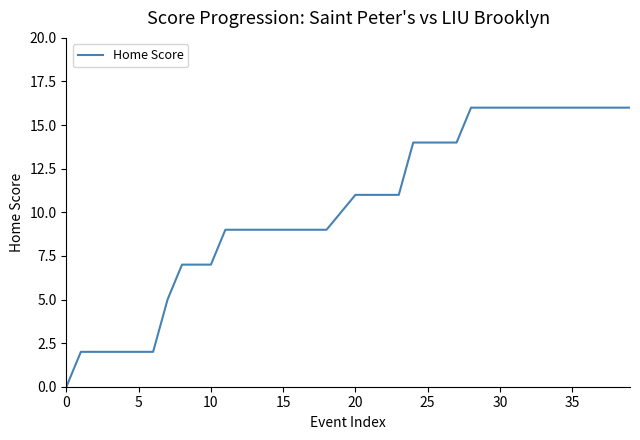

What is the sum of all values?

412